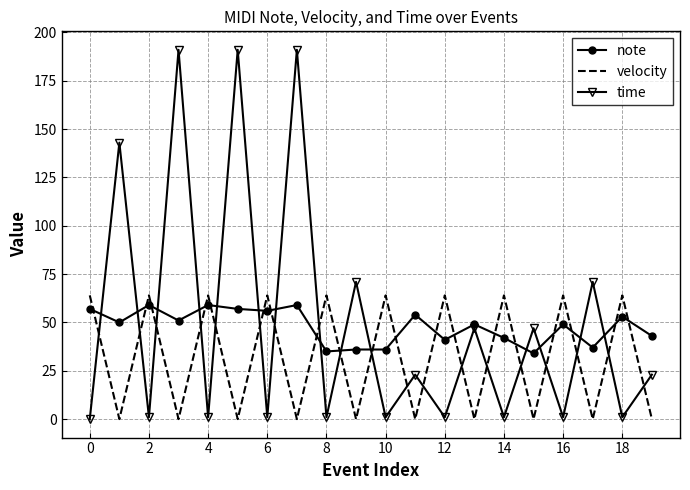

What is the maximum value for velocity?

64